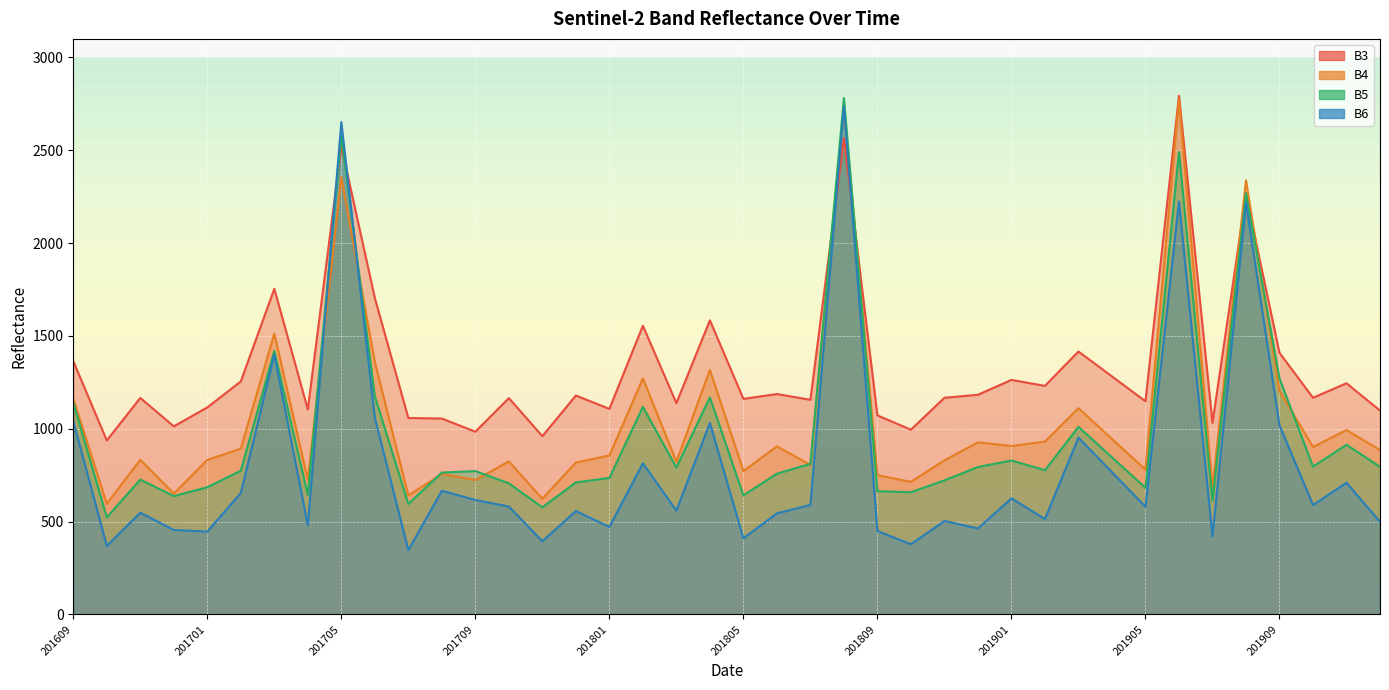

Read the B6 value at 201711, to the nearest 100.

400